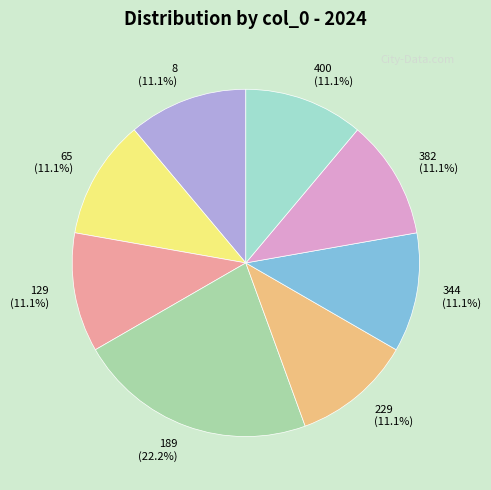

Which slice is the largest?

189